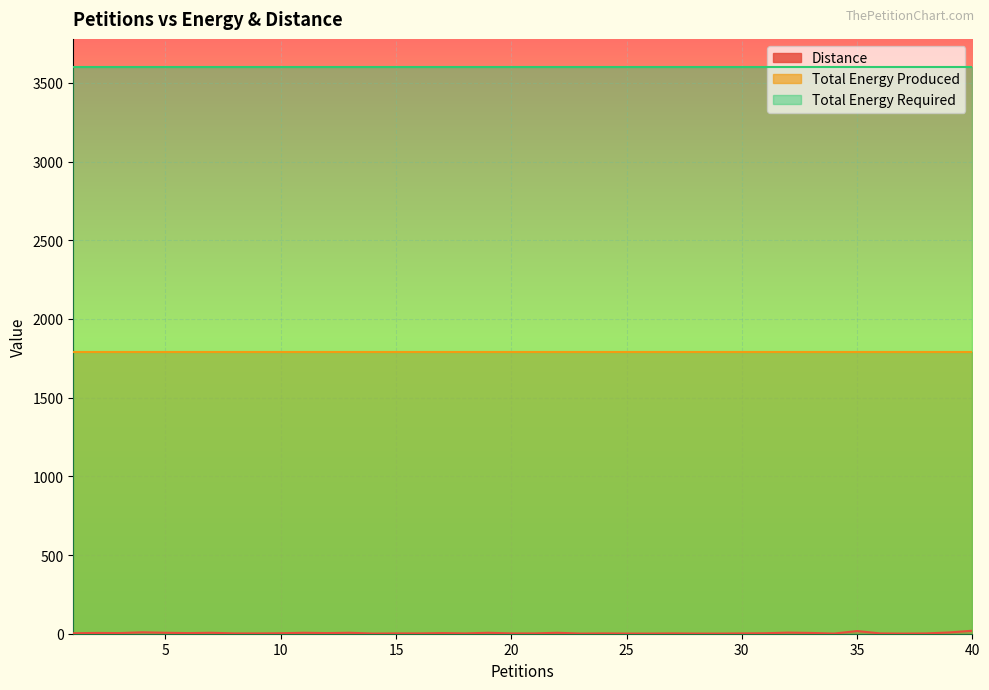

What is the sum of the Total Energy Produced values at 35 and 27?

3584